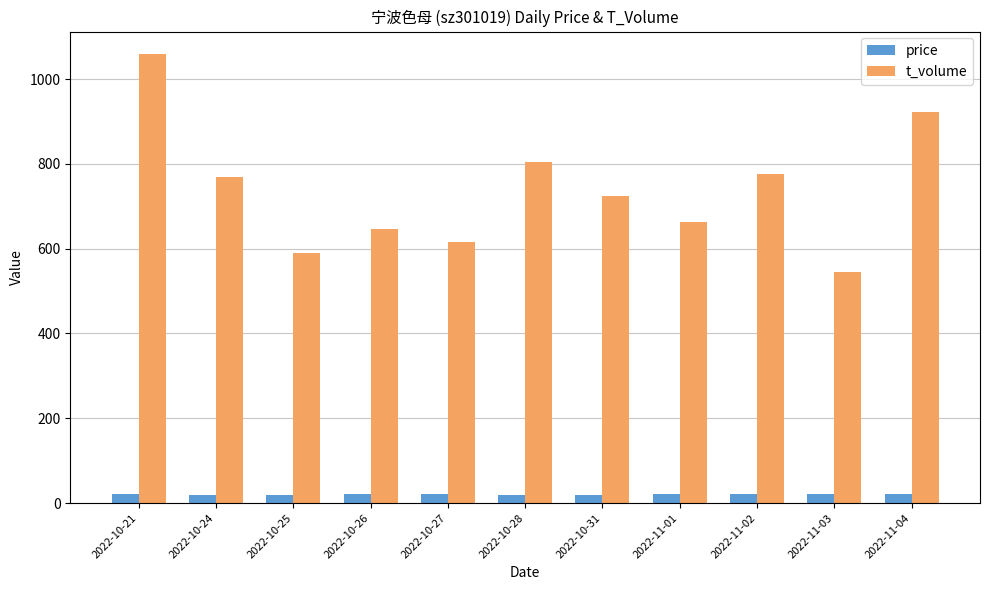

Which label corresponds to the largest value in the chart?

2022-10-21